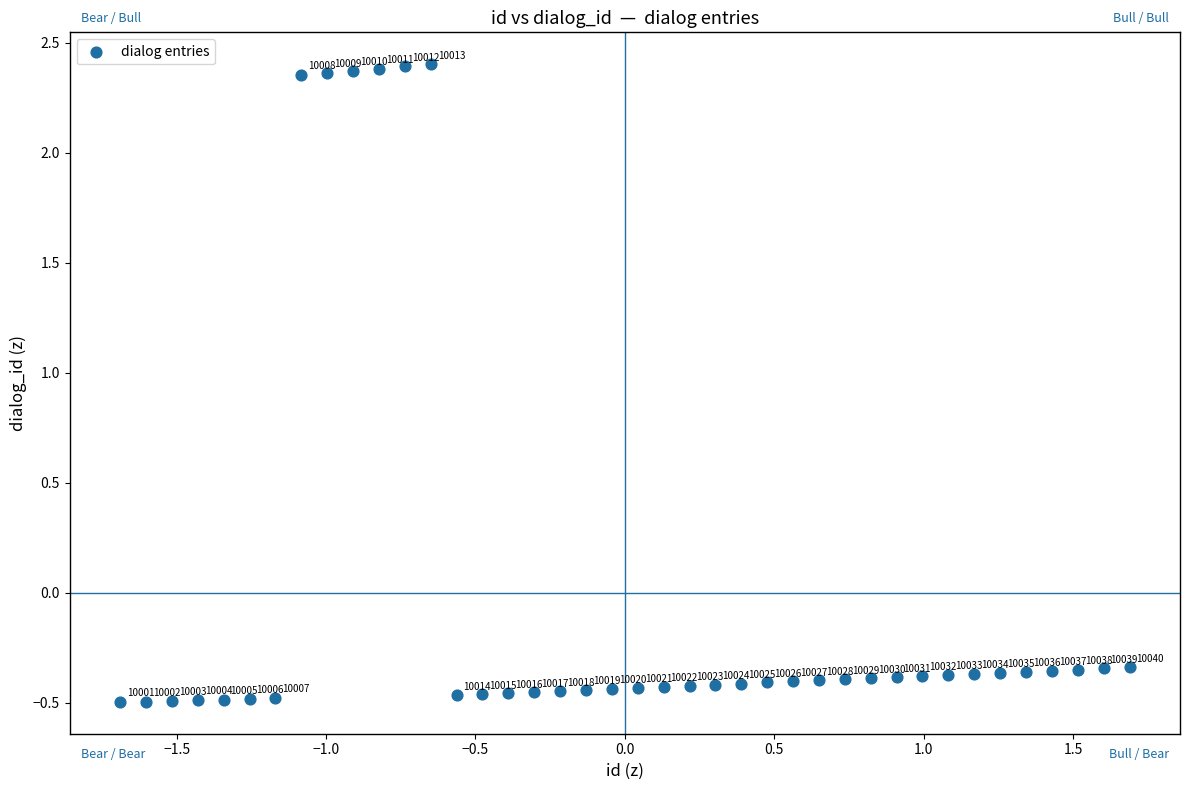

What is the range of Y values (max minus min)?

2.9